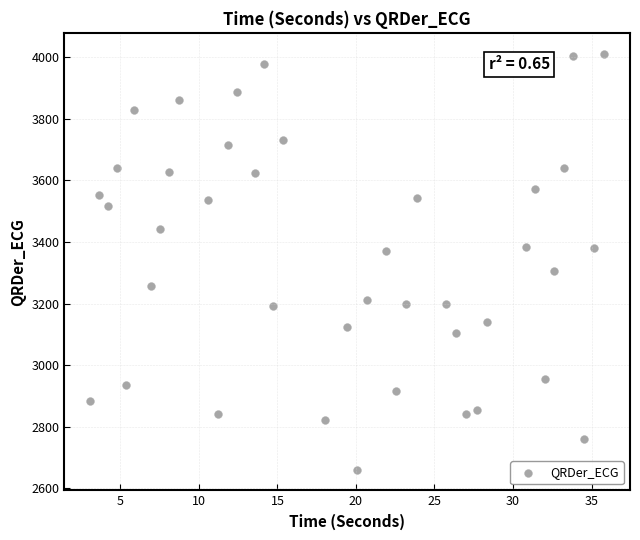

What is the range of Y values (max minus min)?

1349.1